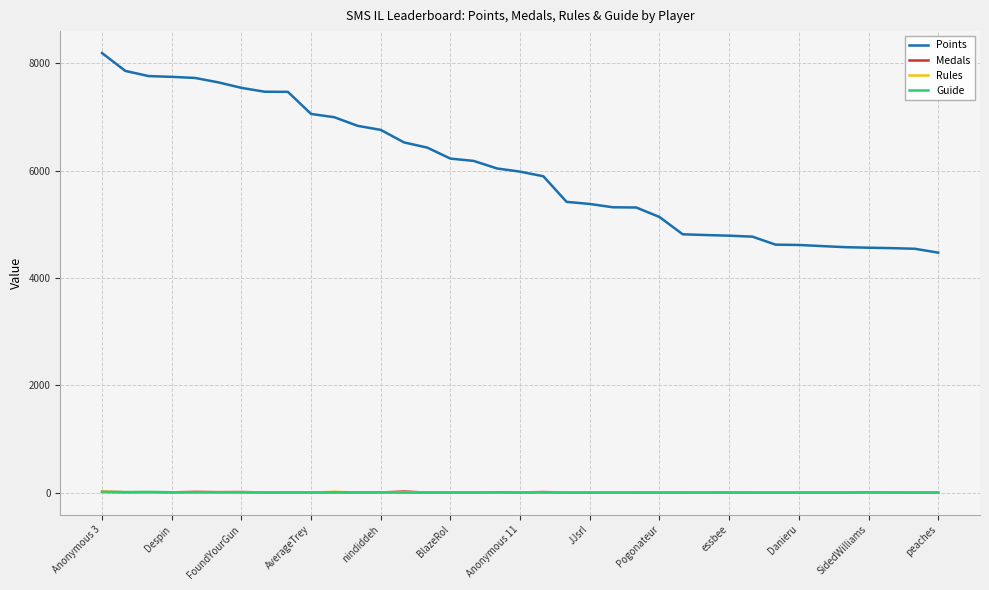

What is the greatest value displayed?

8189